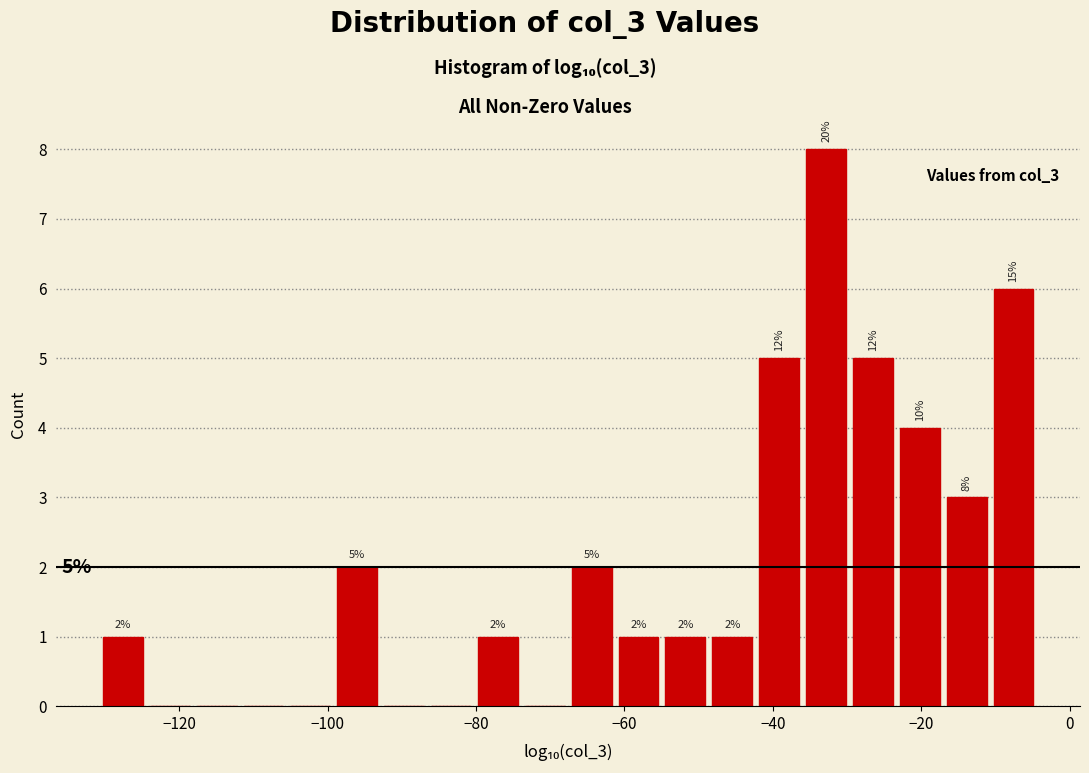

Read against the x-axis, roughly where is the centre of the tallest bar?

-32